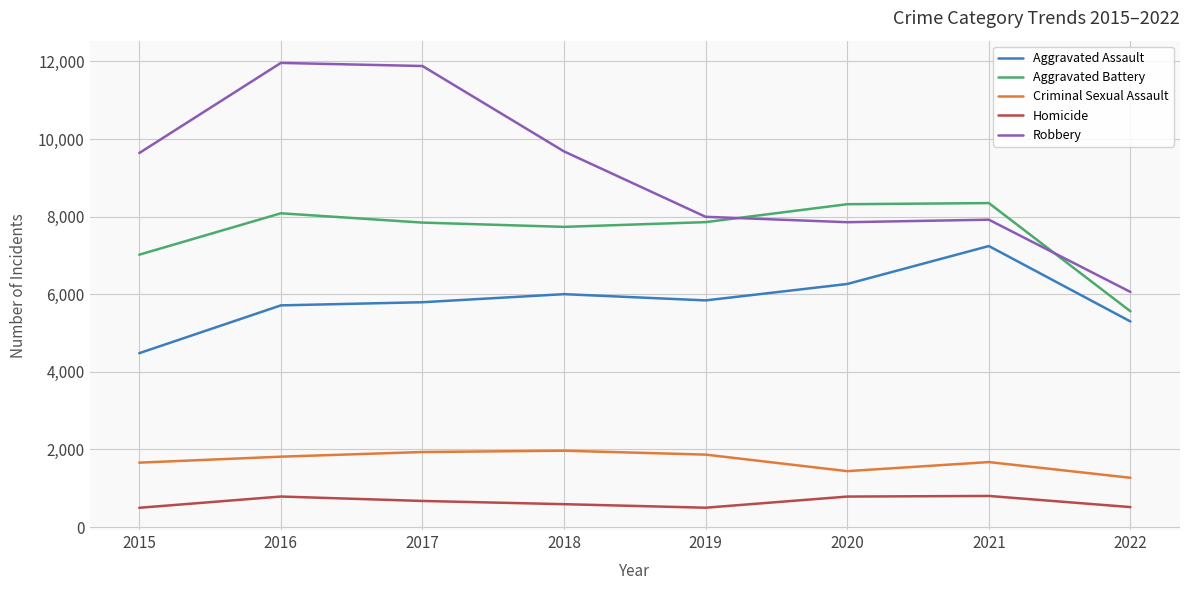

At which label does Robbery reach its minimum?

2022